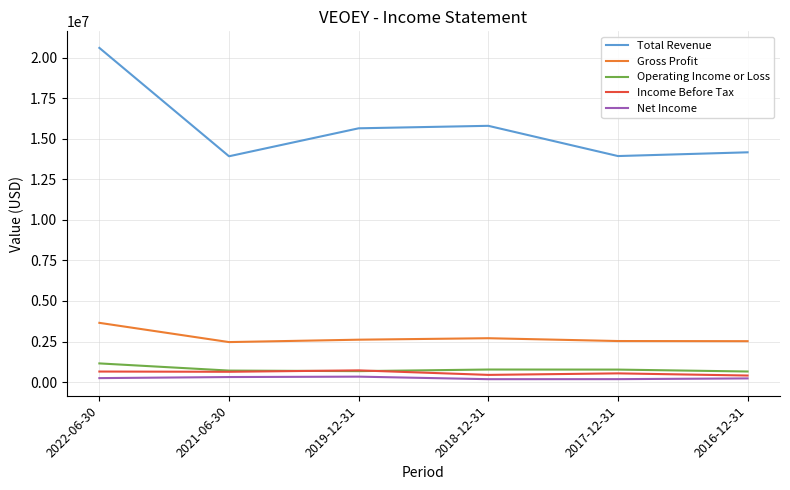

The value of Gross Profit at 2017-12-31 is 2528800. True or false?

True